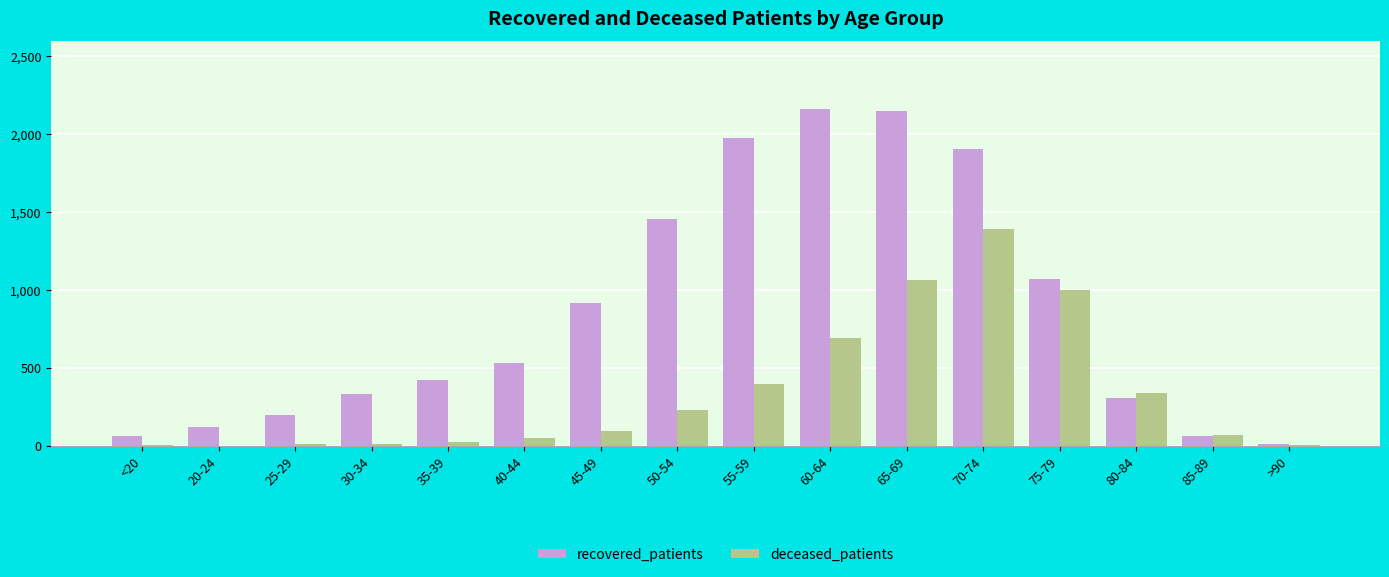

True or false: recovered_patients has a value of 306 at 80-84.

True